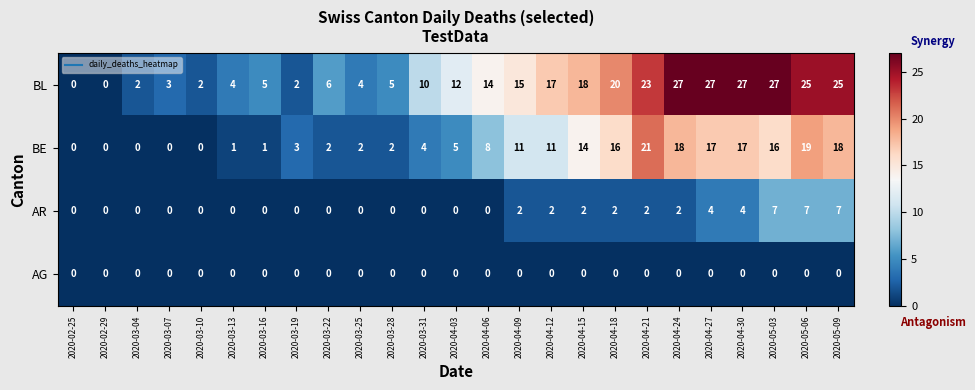

What is the sum of the BL values at 2020-03-04 and 2020-03-10?

4